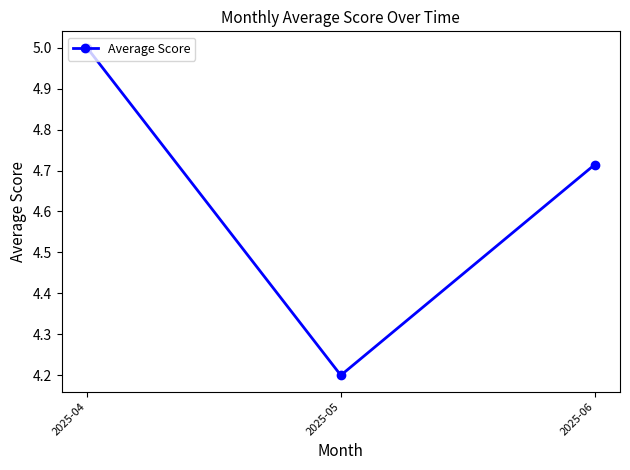

What value does the data have at 2025-05?

4.2